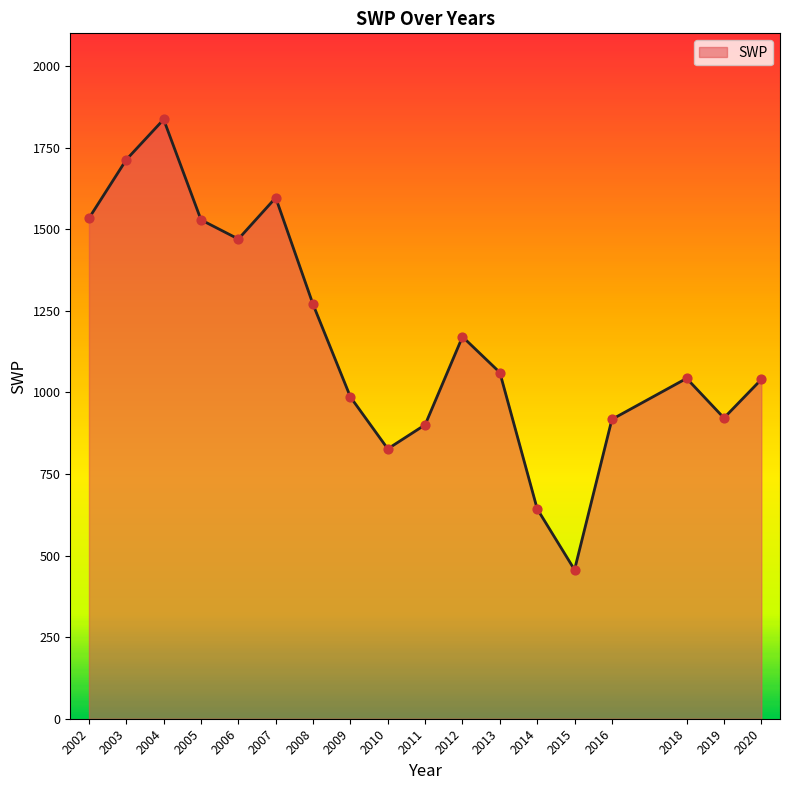

Between 2011 and 2018, which is larger?

2018